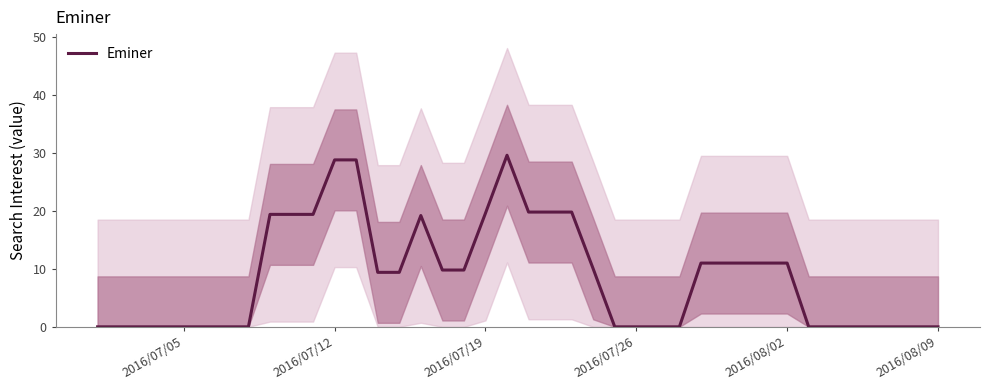

What is the average value?

8.7